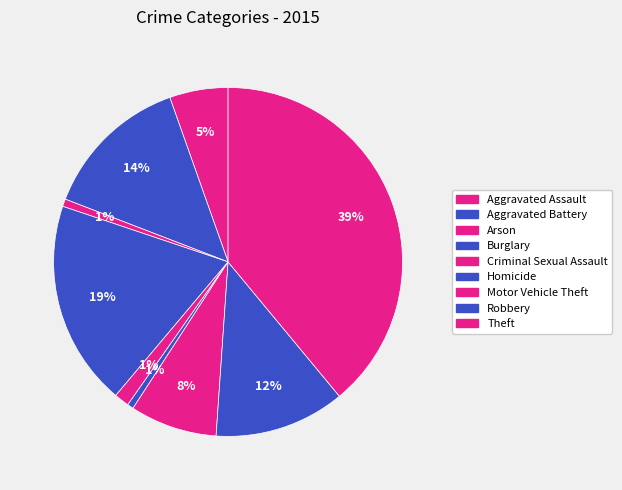

Combined, do Robbery and Arson account for over 50%?

No